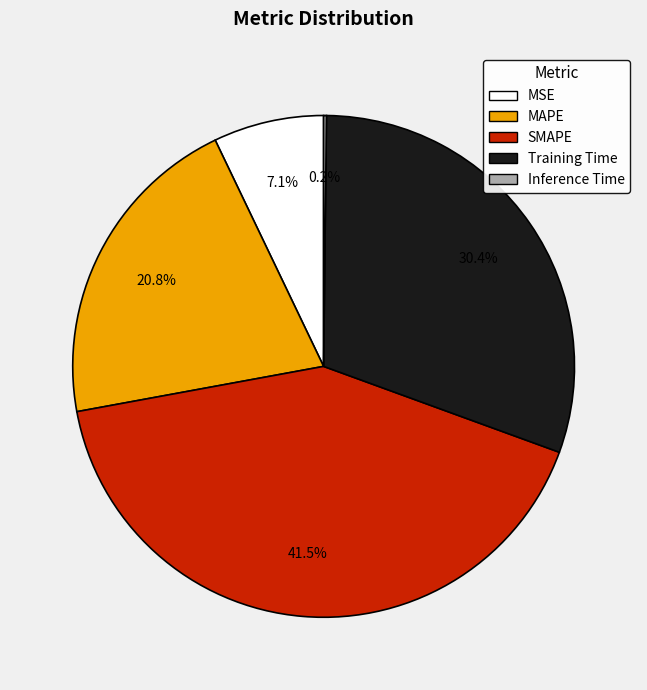

Which has a higher value, Training Time or MAPE?

Training Time